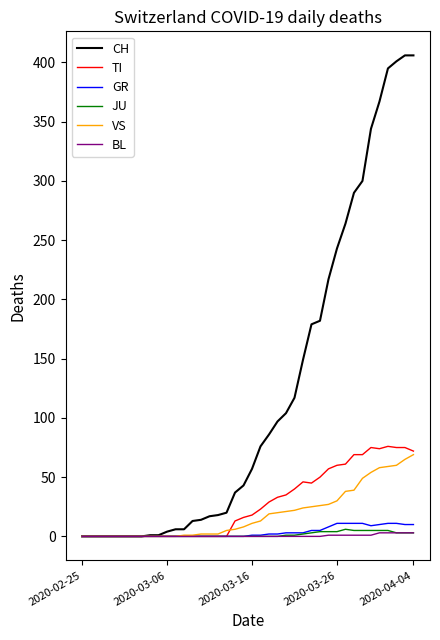

What is the maximum value shown in the chart?

406